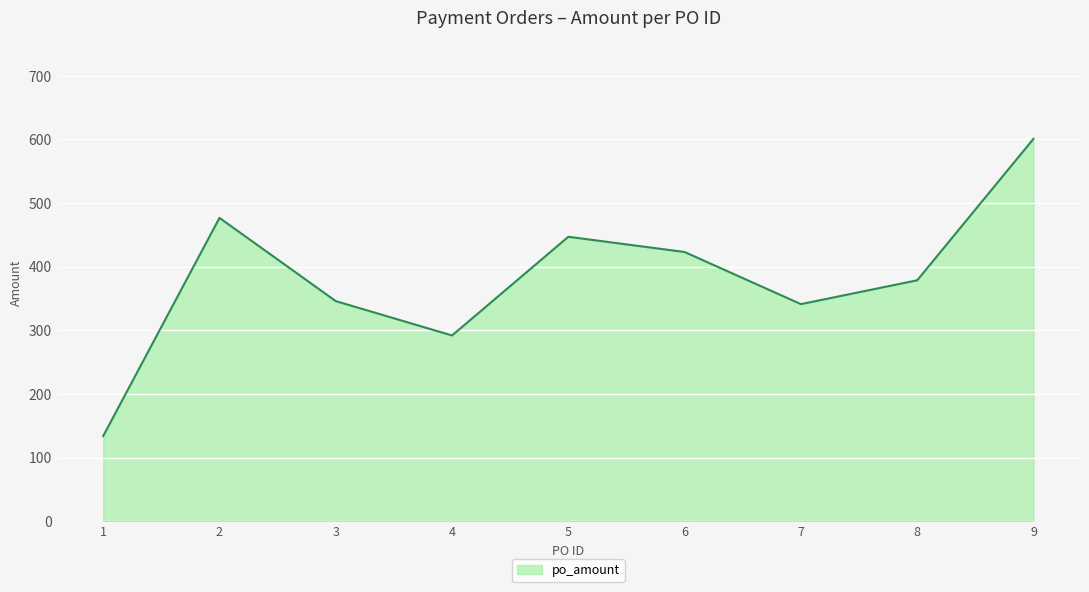

Count the number of data series in this chart.

1